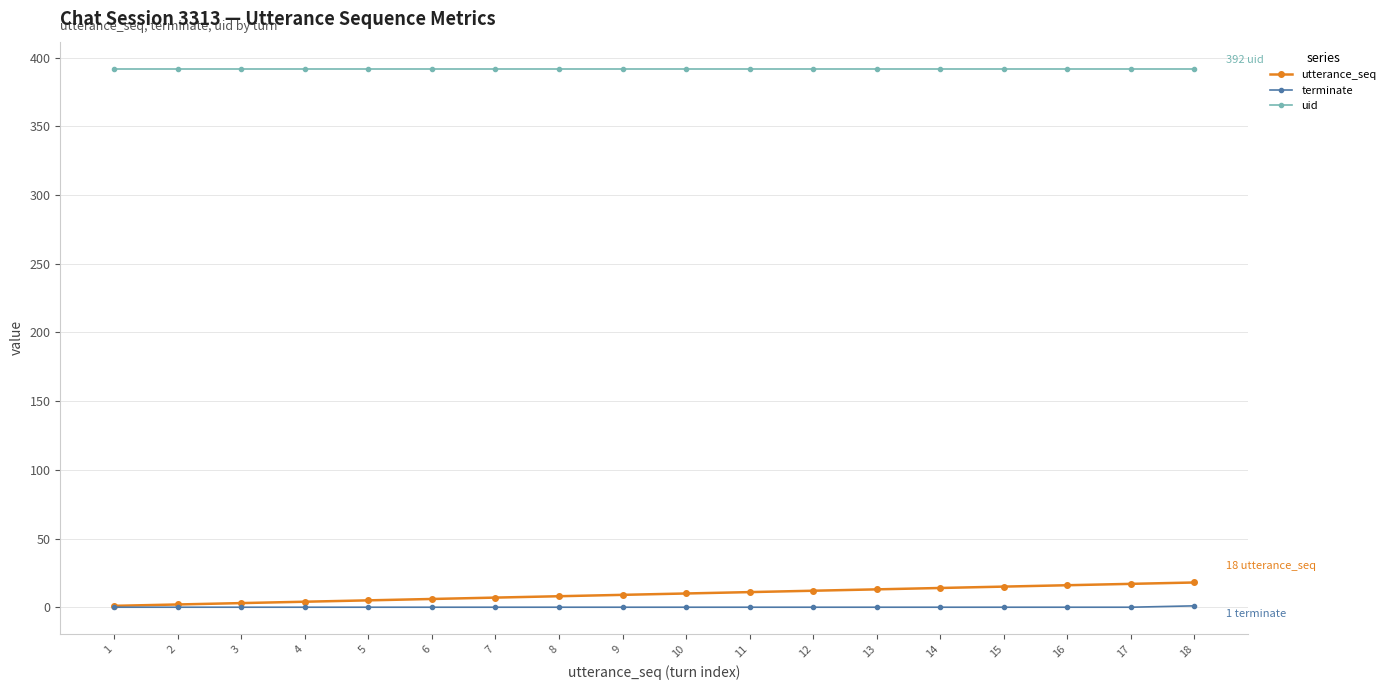

True or false: utterance_seq and uid cross at least once.

False